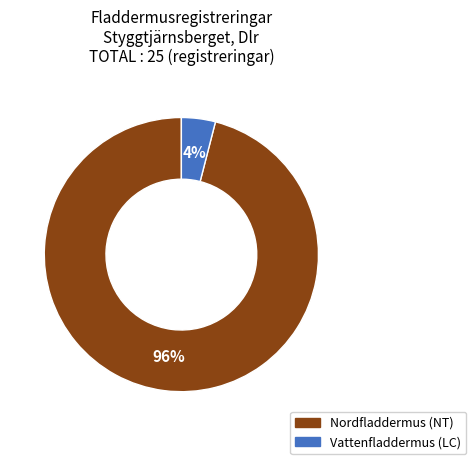

What is the majority slice?

Nordfladdermus (NT)